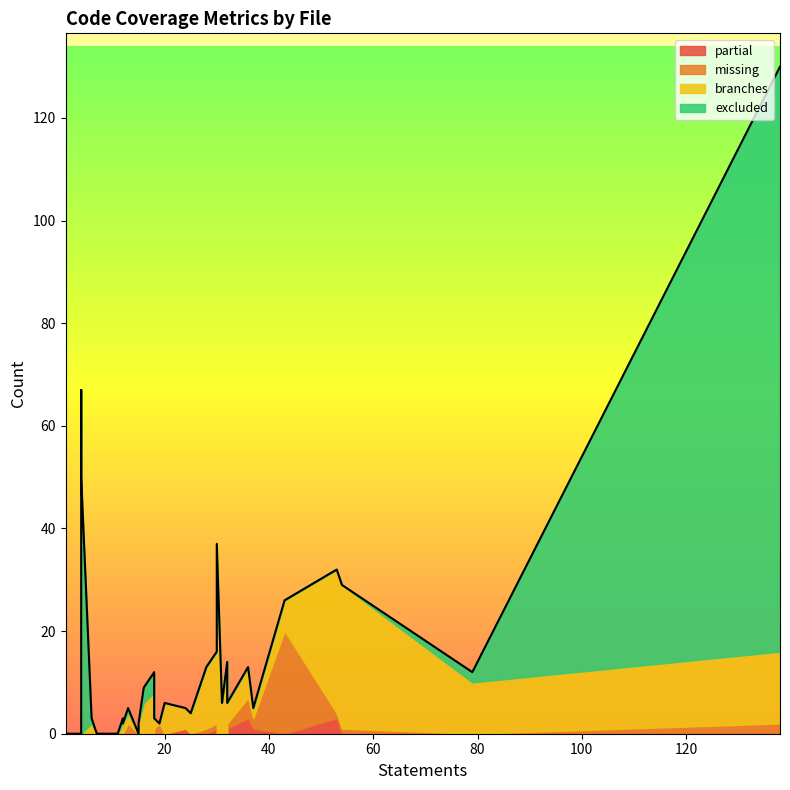

At how many categories does at least one series exceed 107?

1